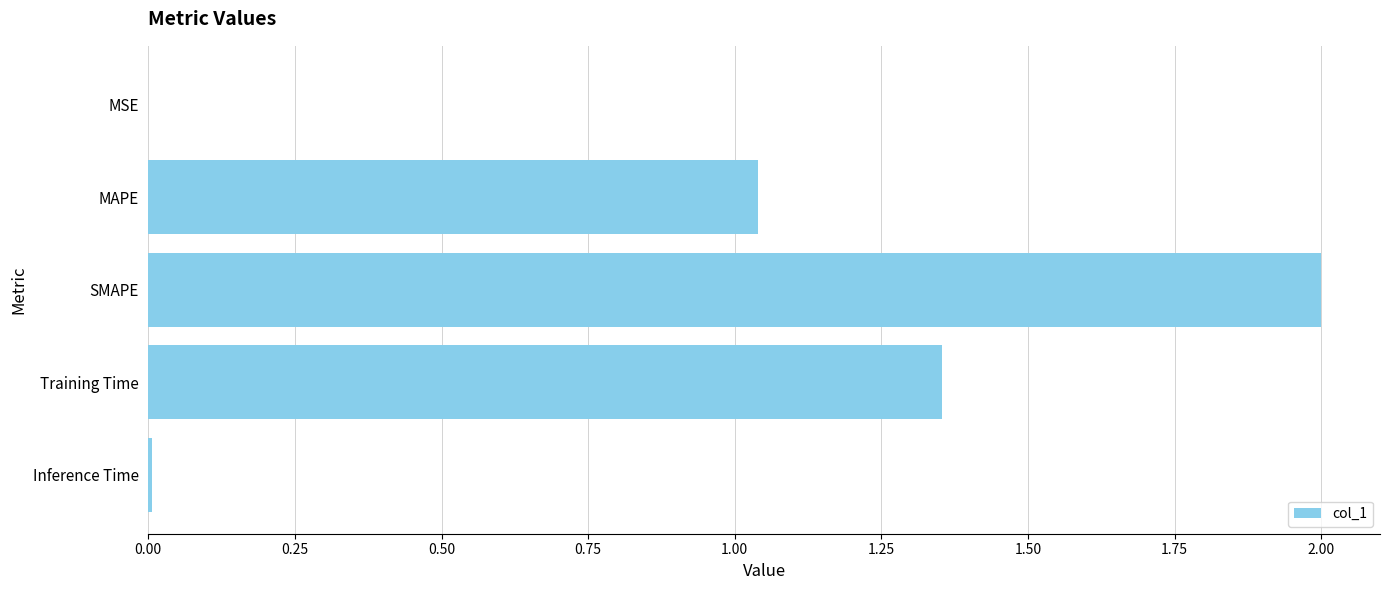

True or false: the data shows 2.2 at Training Time.

False